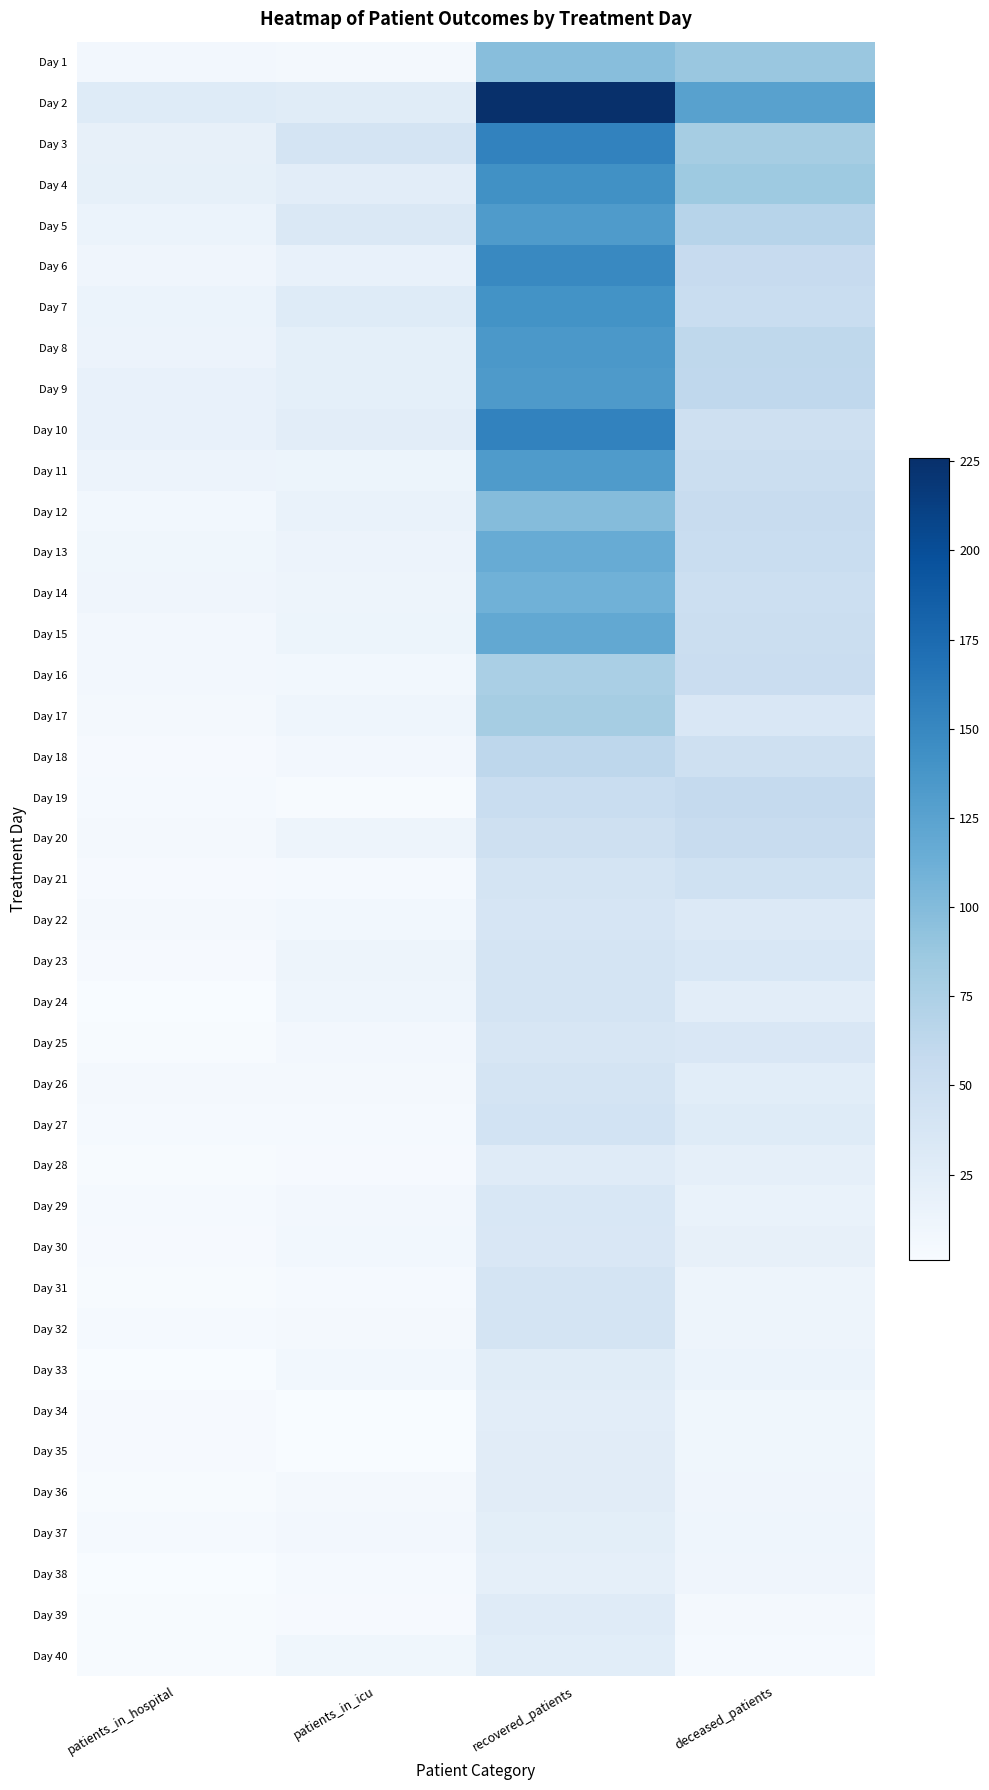

At which category does the chart reach its minimum across all series?

patients_in_hospital